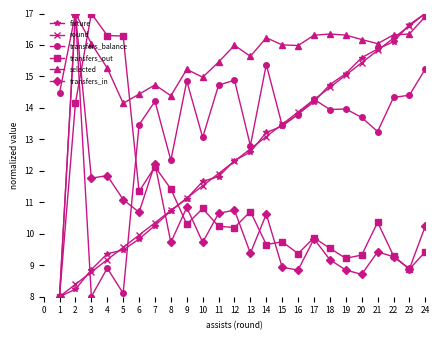

What is the approximate value of transfers_in at 5?

11.1